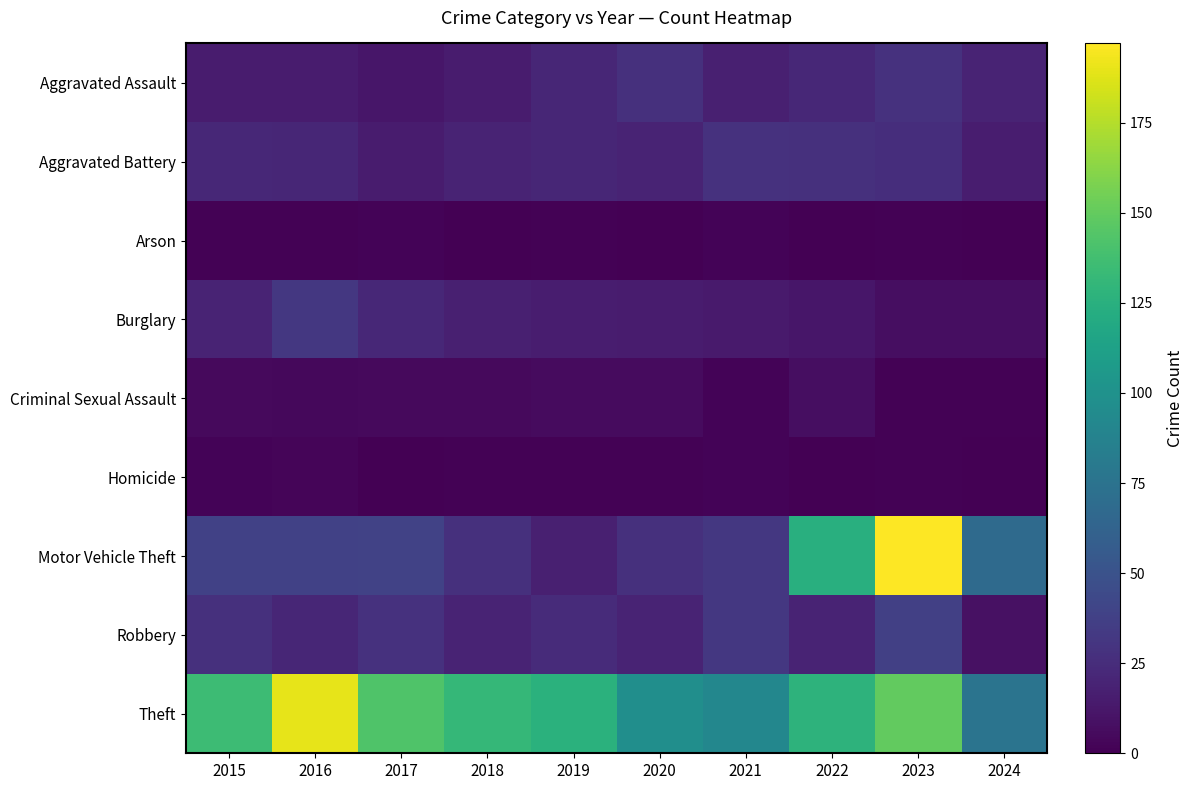

Which series has the widest spread of values?

Motor Vehicle Theft